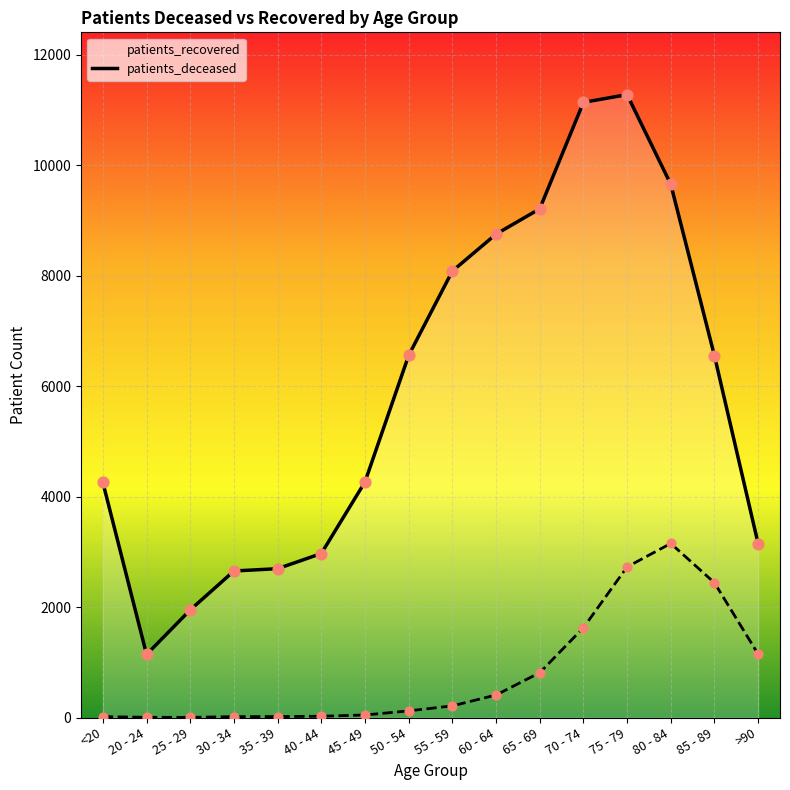

Which series has the largest total across all categories?

patients_recovered